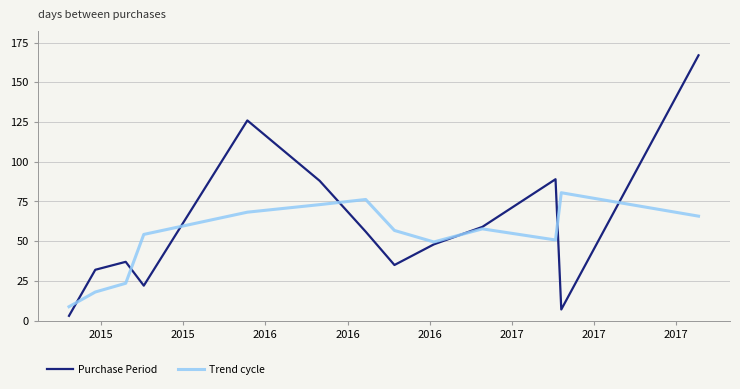

List the series in order of their peak value, highest first.

Purchase Period, Trend cycle